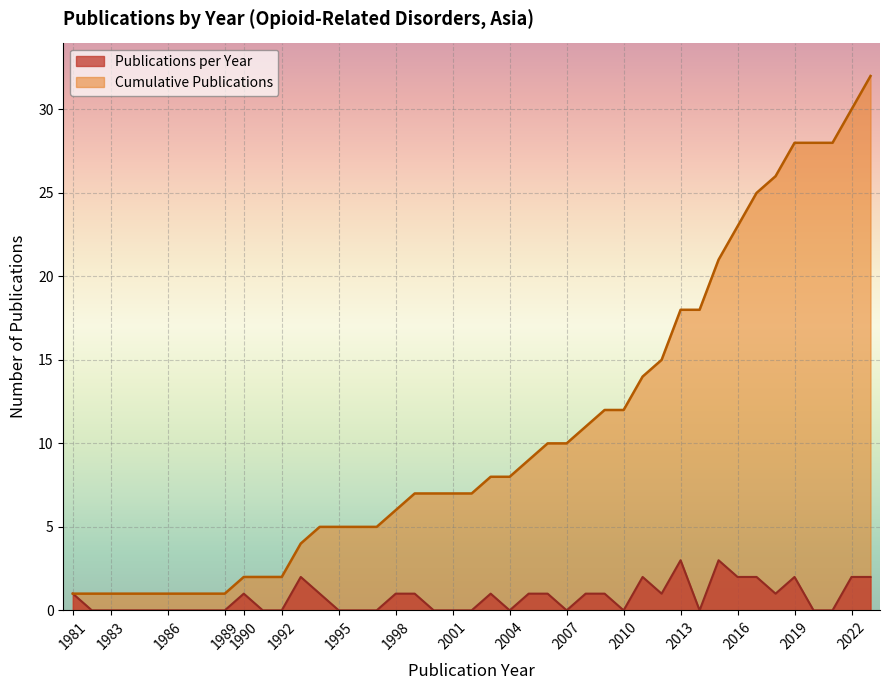

Rank the series by their average value, from lowest to highest.

Publications per Year, Cumulative Publications